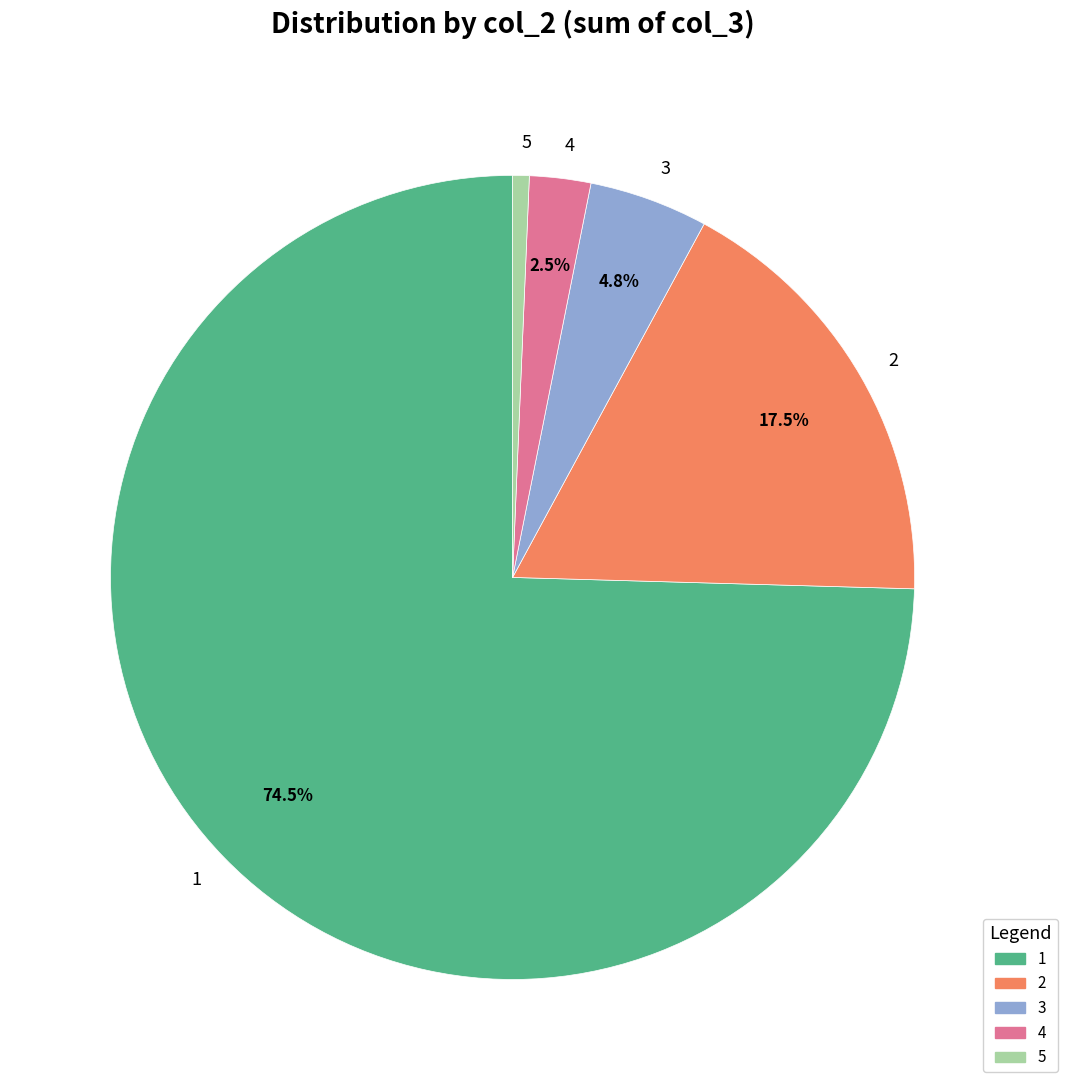

What percentage is NOT represented by 4?

97.5%